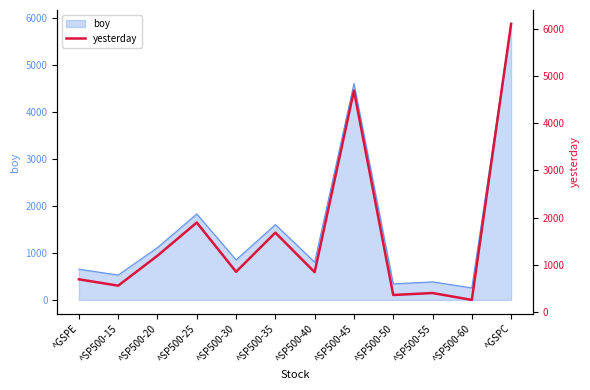

What is the label of the 9th point from the right?

^SP500-25